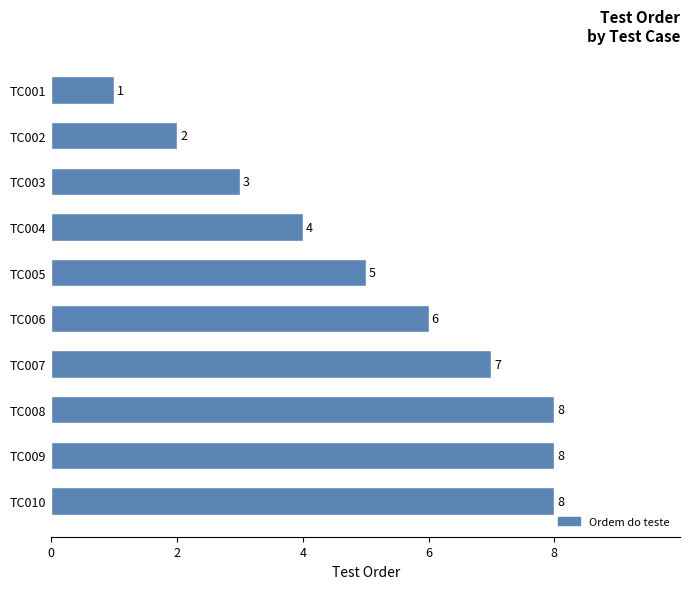

Are the bars horizontal?

Yes